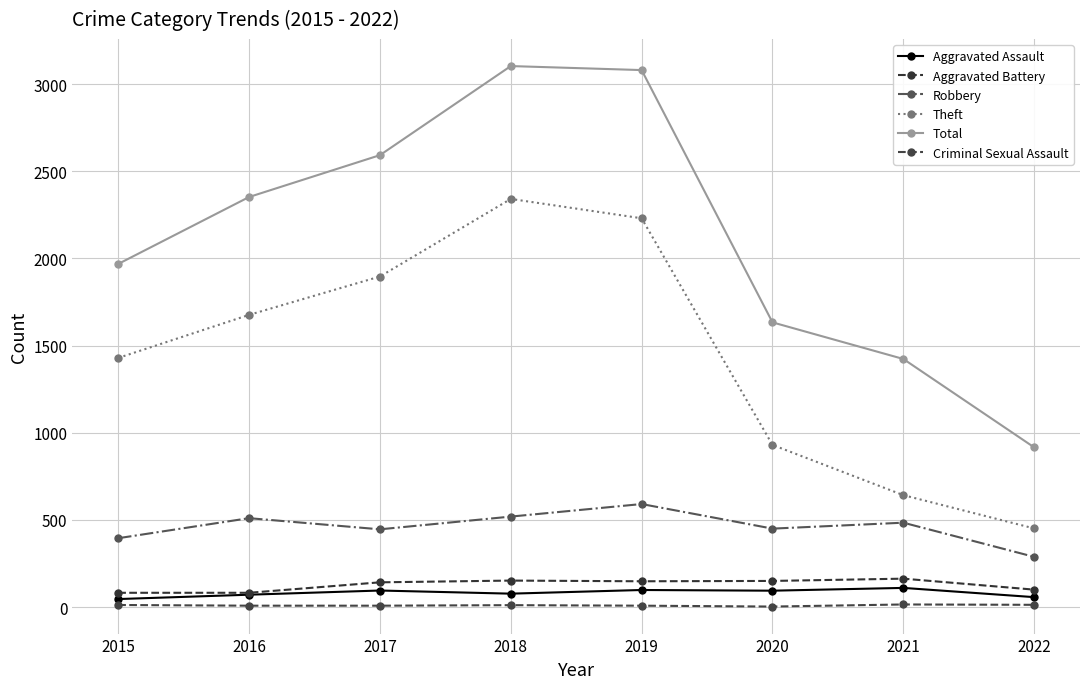

The Aggravated Battery series shows 148 at 2019. True or false?

True